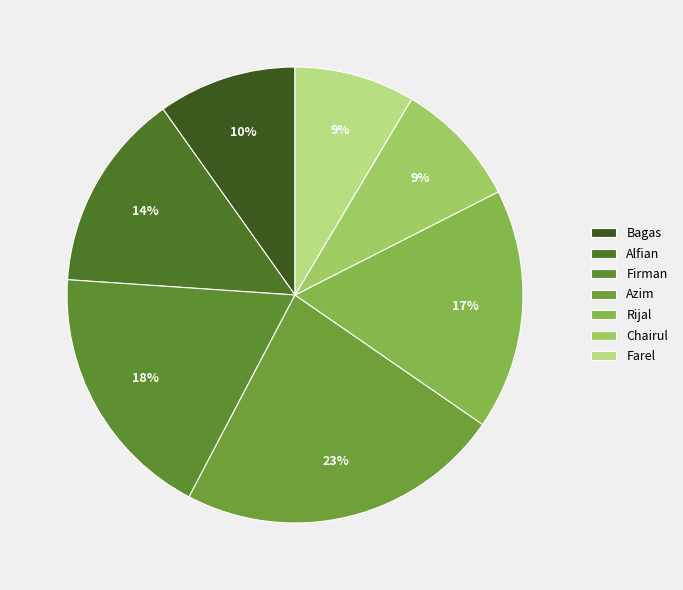

Does Firman account for over 50% of the chart?

No